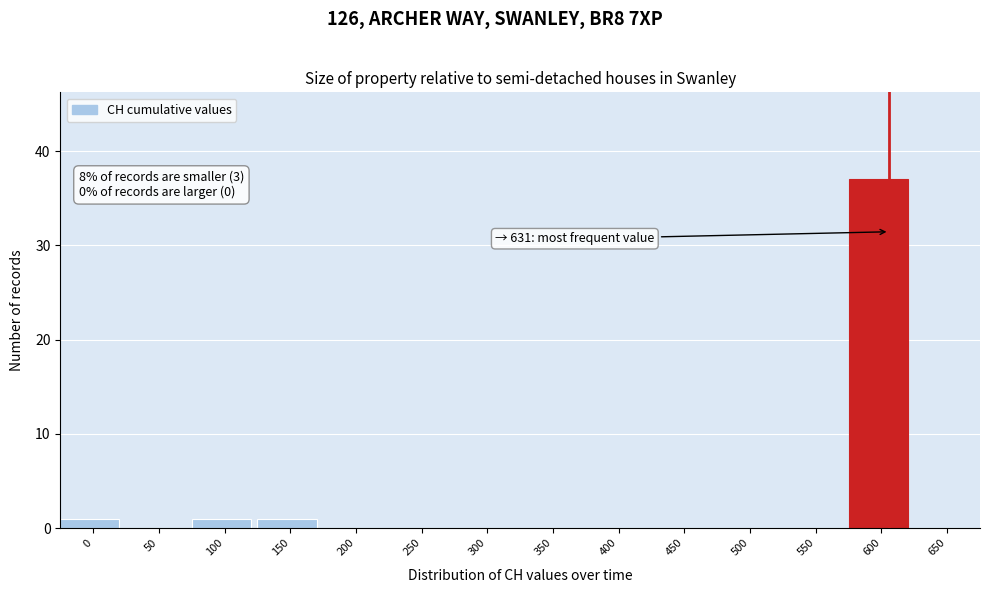

Reading right to left, list all the values displayed in this chart.

650=0	600=37	550=0	500=0	450=0	400=0	350=0	300=0	250=0	200=0	150=1	100=1	50=0	0=1